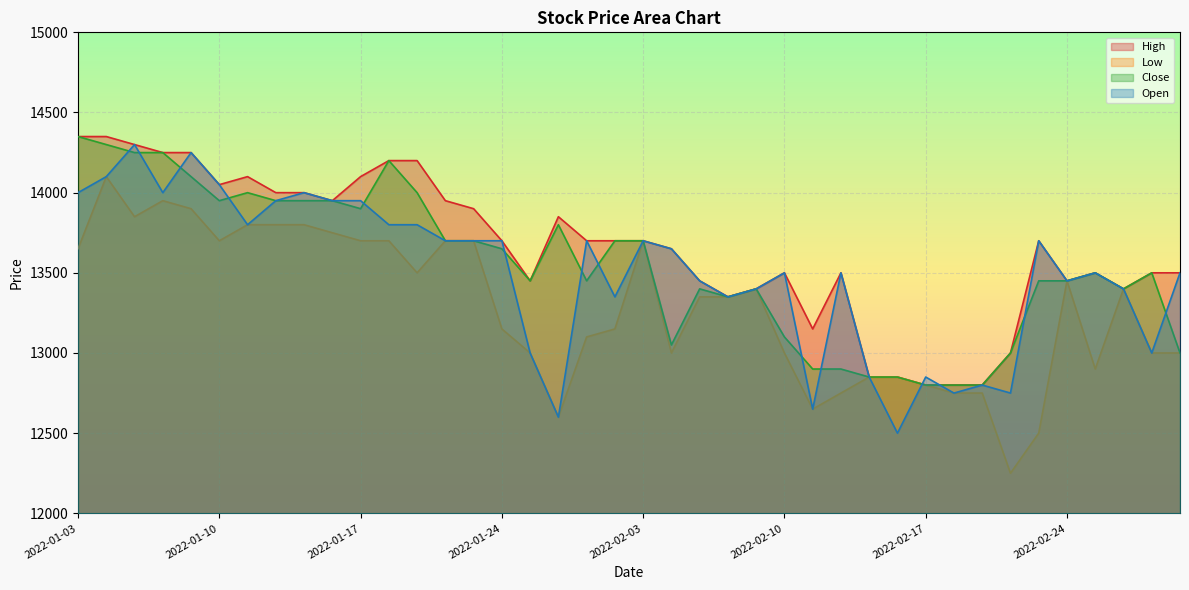

At which label does Open reach its peak?

2022-01-05